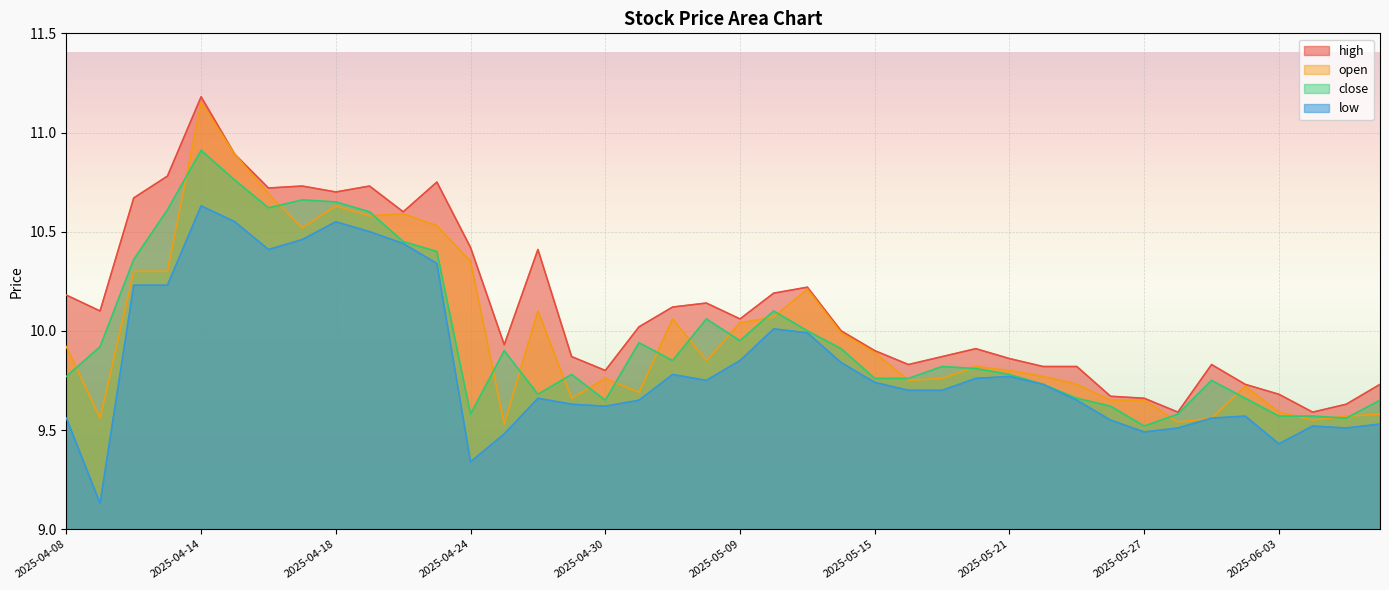

Which series has the largest total across all categories?

high